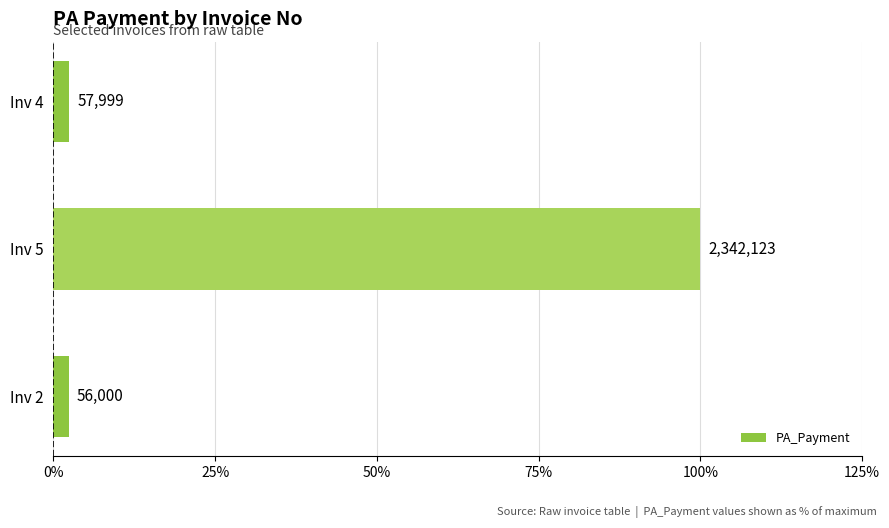

How many bars are there in total?

3